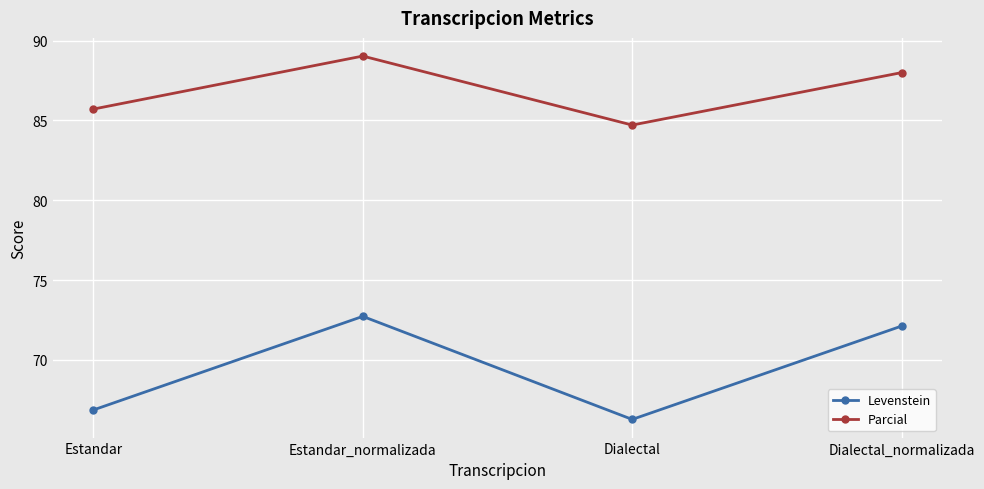

What position from the left is Dialectal_normalizada?

4